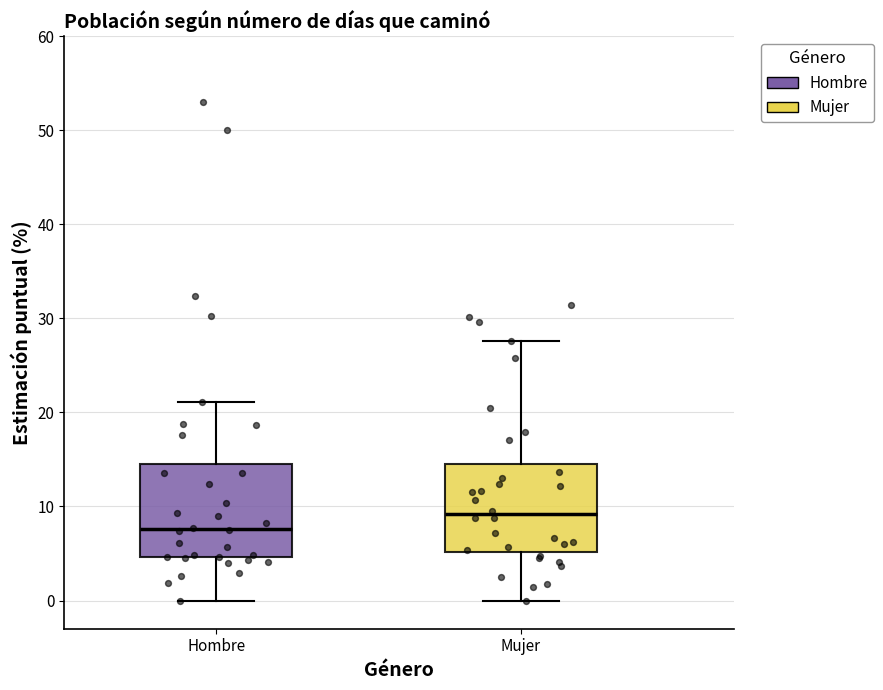

Which box's median line is the lowest?

Hombre